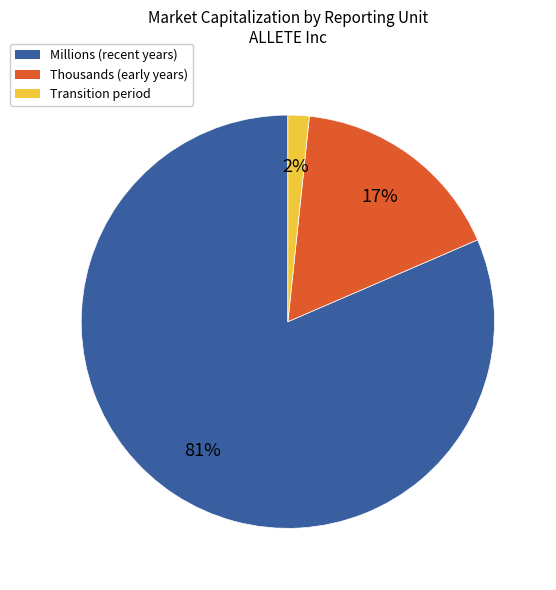

Count the number of slices in the pie.

3